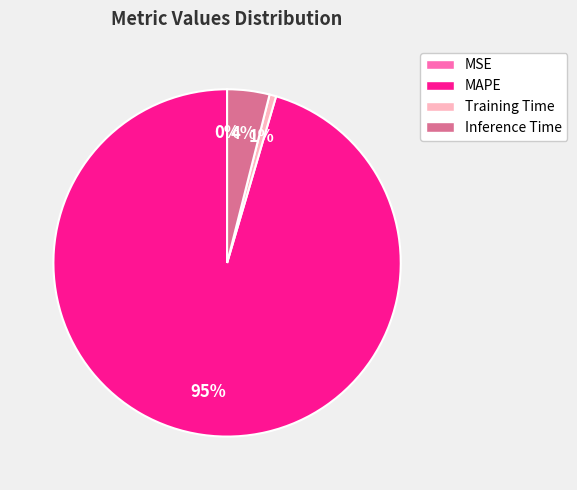

To the nearest percent, what is the difference between the largest and smallest slice percentages?

95%